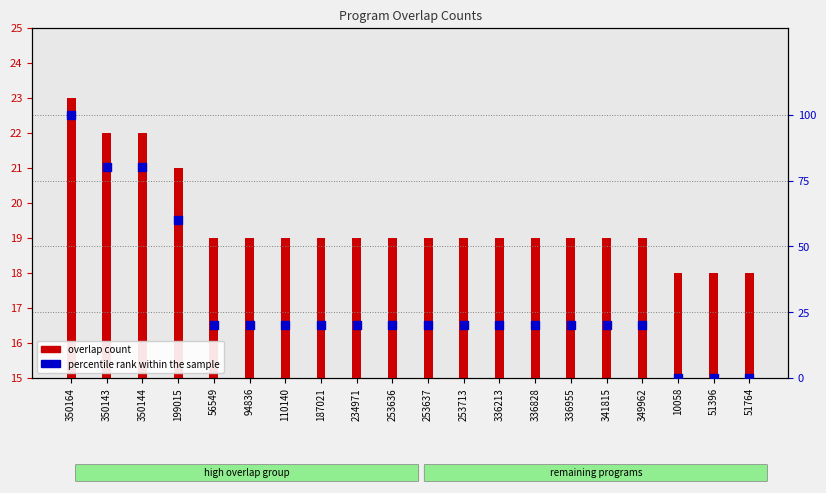

Which series has the widest spread of Y values?

percentile rank within the sample